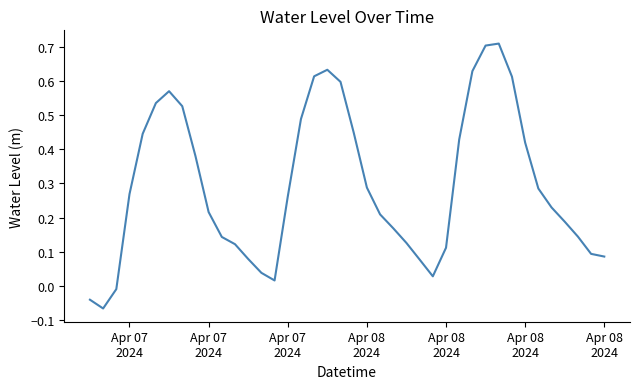

What is the difference between the maximum and minimum values?

0.8